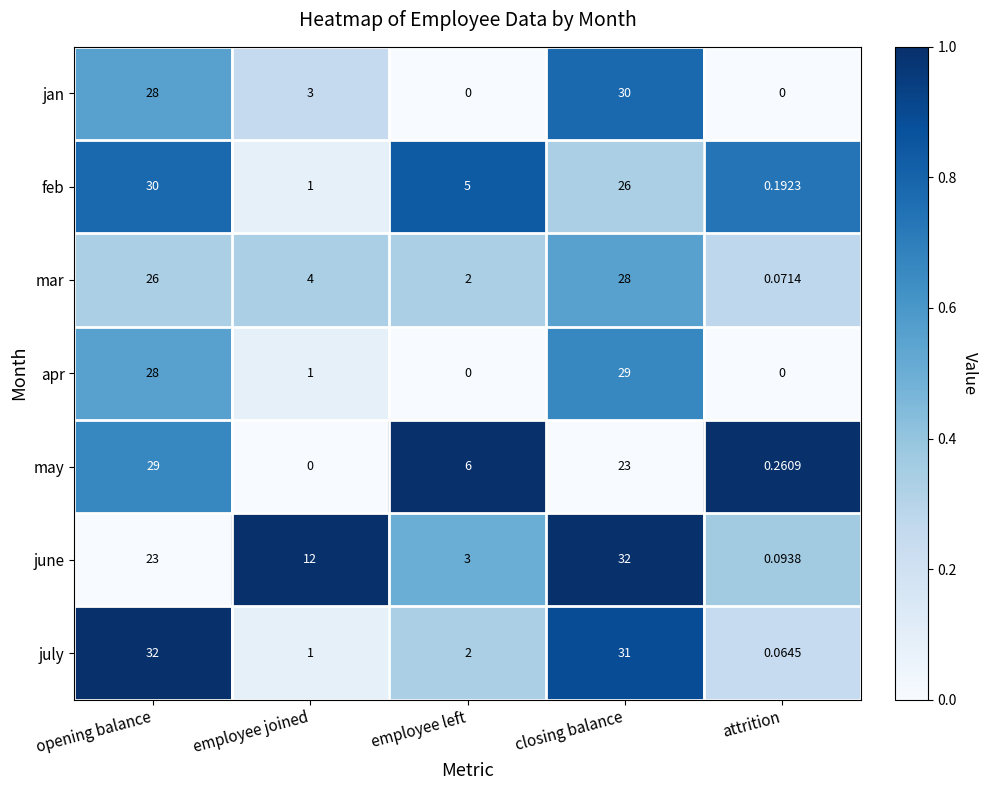

At which label is feb closest to 15?

employee left